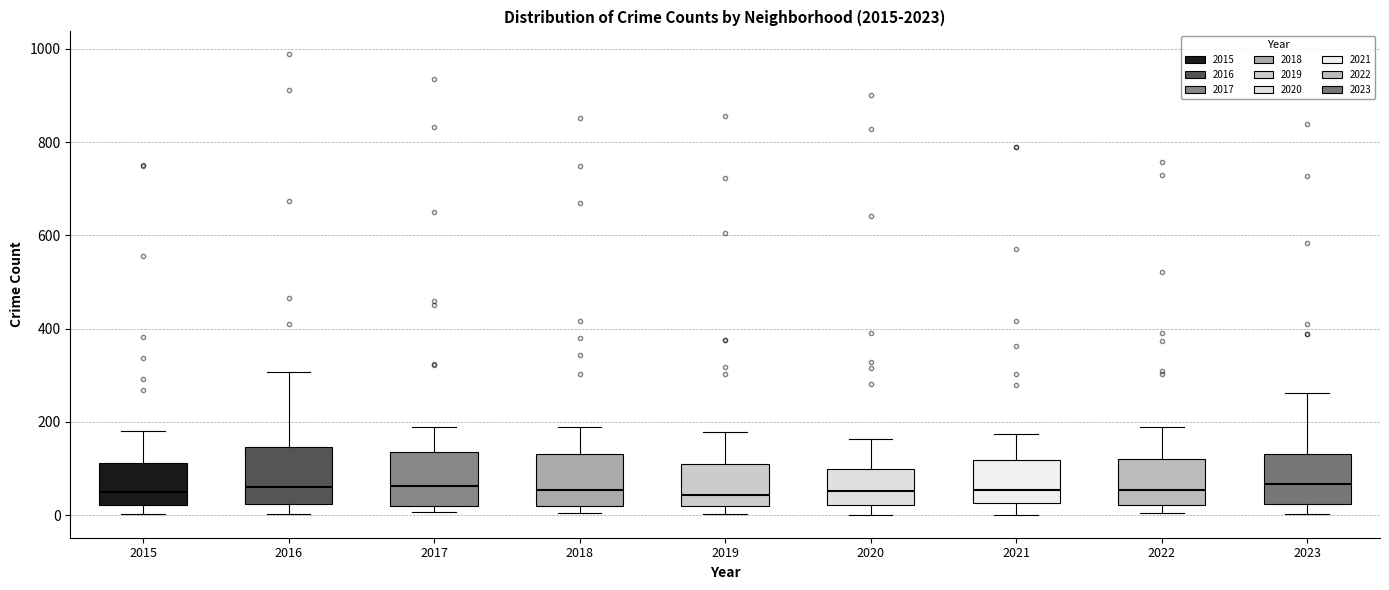

Reading left to right, transcribe this box plot: for each box, give where its median line is, the range the box spans, and where its two whiskers end, as read against the y-axis. The values are not printed on the chart, so give them approximately, as read against the axis.

2015: median 40, box 20 to 120, whiskers 0 to 180
2016: median 60, box 20 to 140, whiskers 0 to 300
2017: median 60, box 20 to 140, whiskers 0 to 180
2018: median 60, box 20 to 140, whiskers 0 to 200
2019: median 40, box 20 to 120, whiskers 0 to 180
2020: median 60, box 20 to 100, whiskers 0 to 160
2021: median 60, box 20 to 120, whiskers 0 to 180
2022: median 60, box 20 to 120, whiskers 0 to 200
2023: median 60, box 20 to 140, whiskers 0 to 260